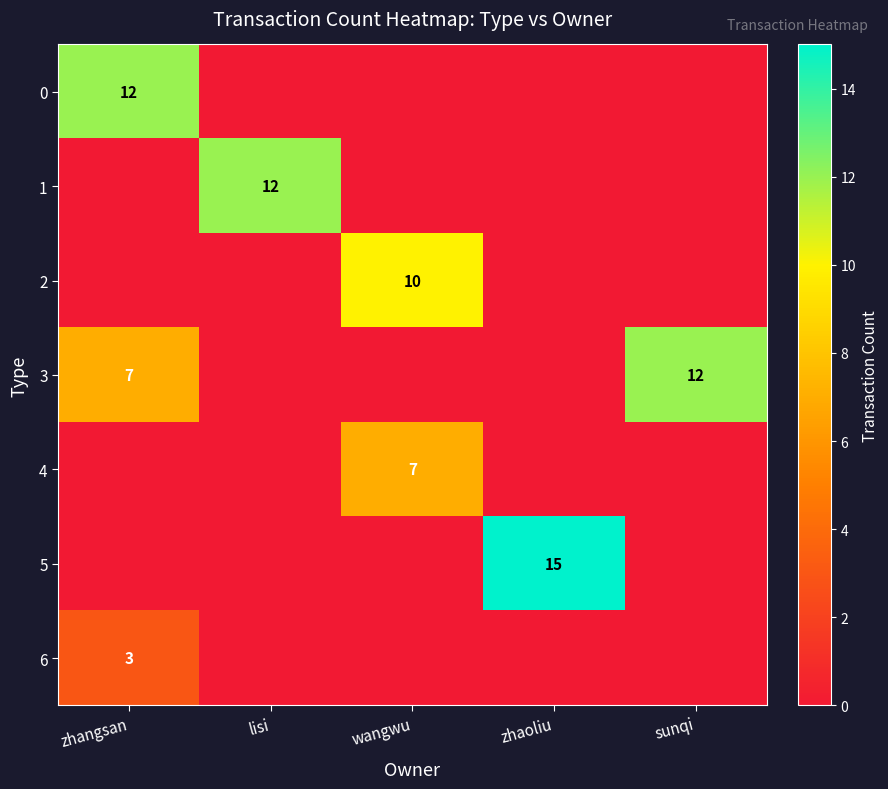

Which category has the highest value across all series?

zhaoliu